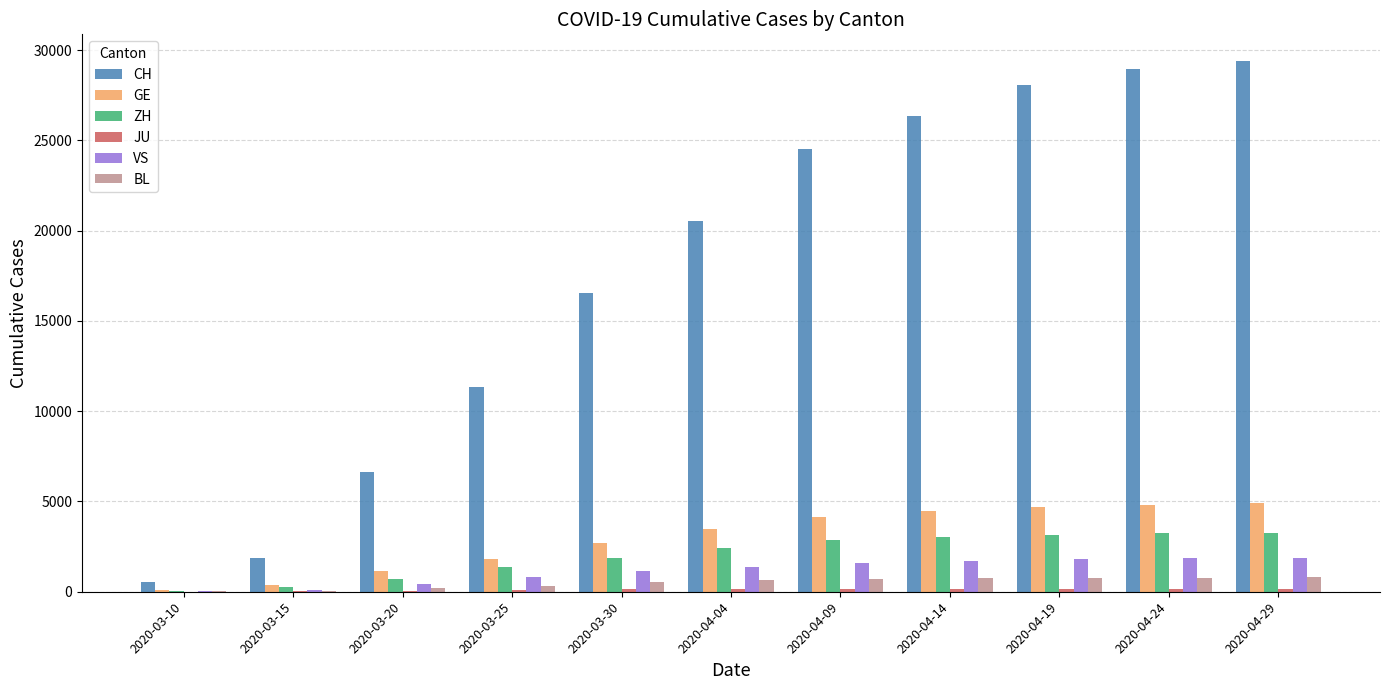

Is the value of CH at 2020-04-29 greater than the value of GE at 2020-04-24?

Yes